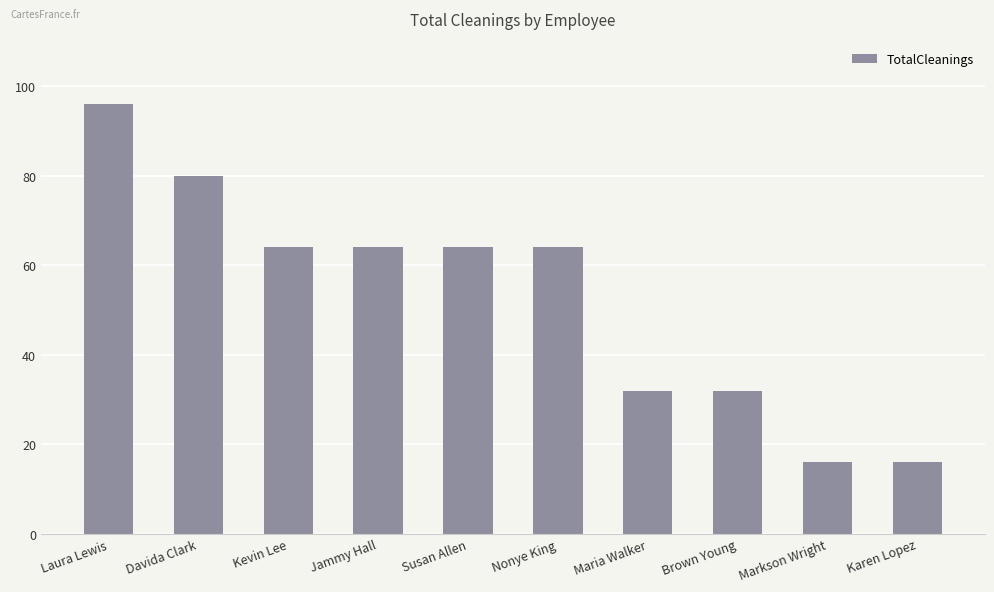

What value does the data have at Davida Clark?

80